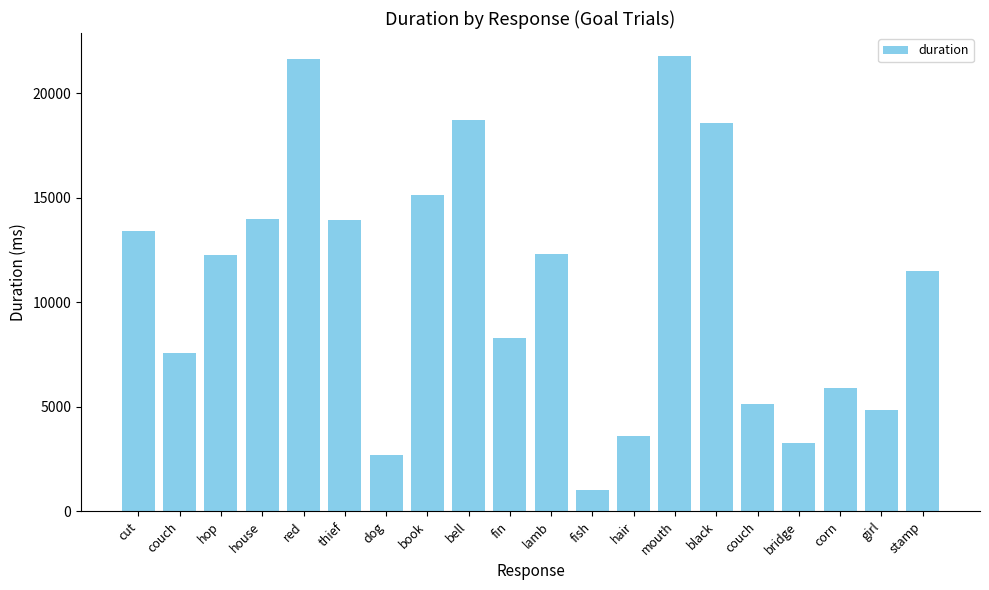

Rank the categories by value from lowest to highest.

fish, dog, bridge, hair, girl, couch, corn, couch, fin, stamp, hop, lamb, cut, thief, house, book, black, bell, red, mouth